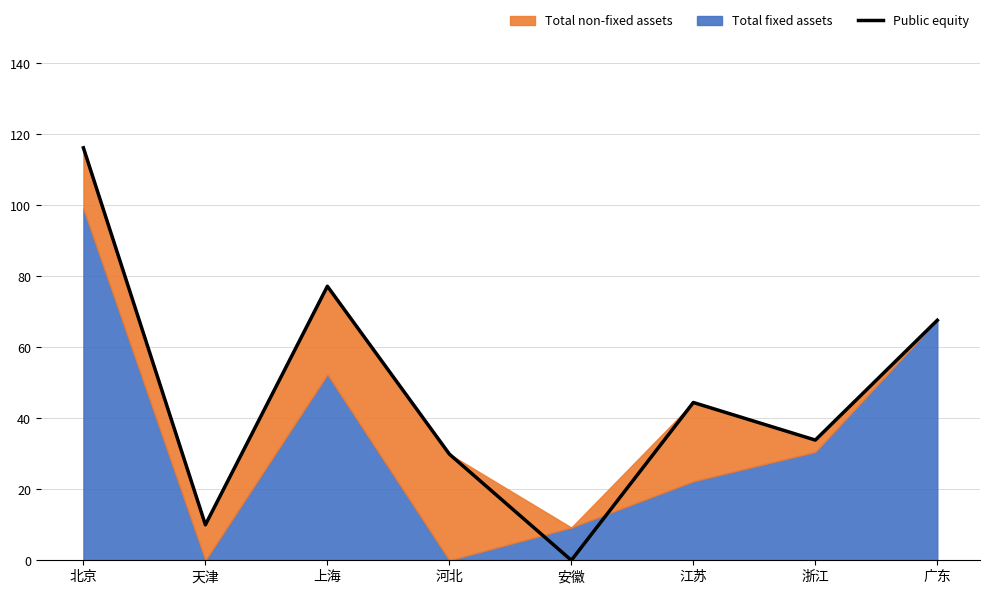

The chart shows a value of -66.6 at 安徽. True or false?

False